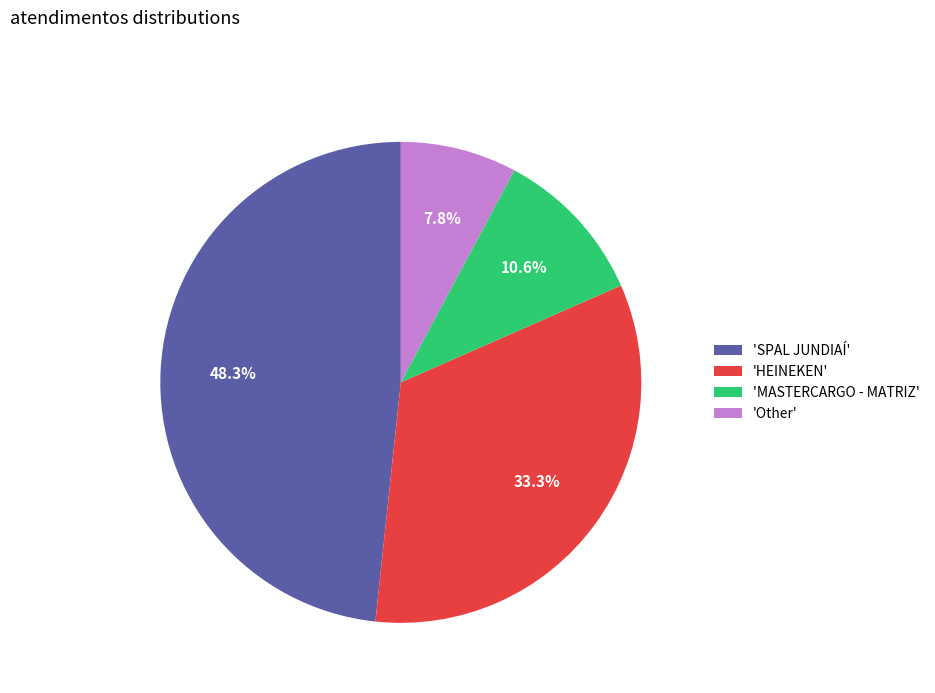

Which has a higher value, 'HEINEKEN' or 'Other'?

'HEINEKEN'